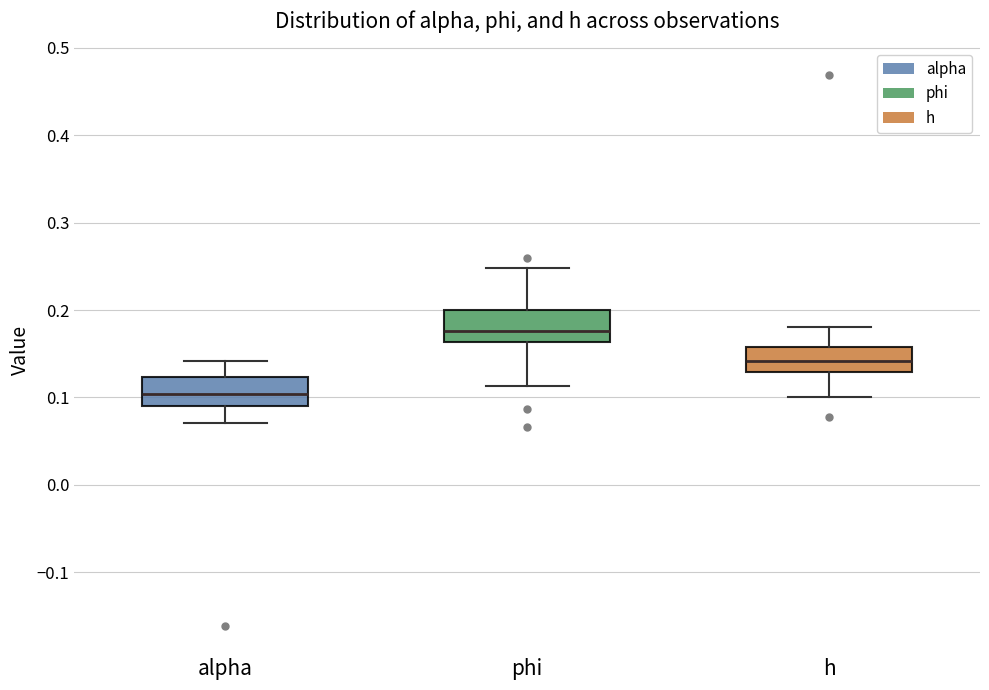

Which box's median line is the lowest?

alpha